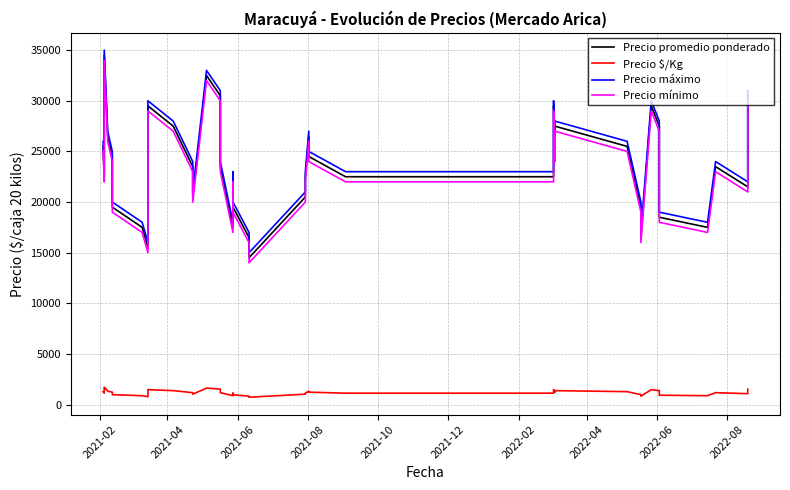

Where is the first local minimum for Precio máximo?

2021-04